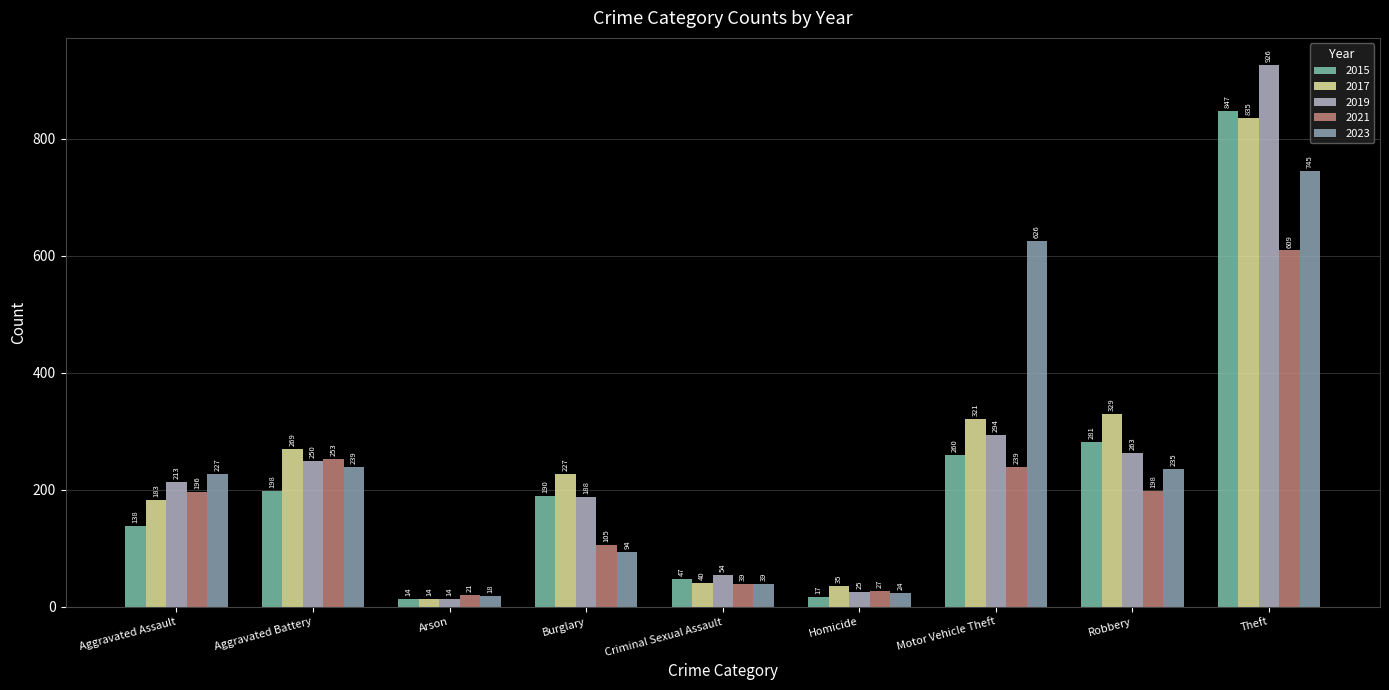

How many groups of bars are there?

9